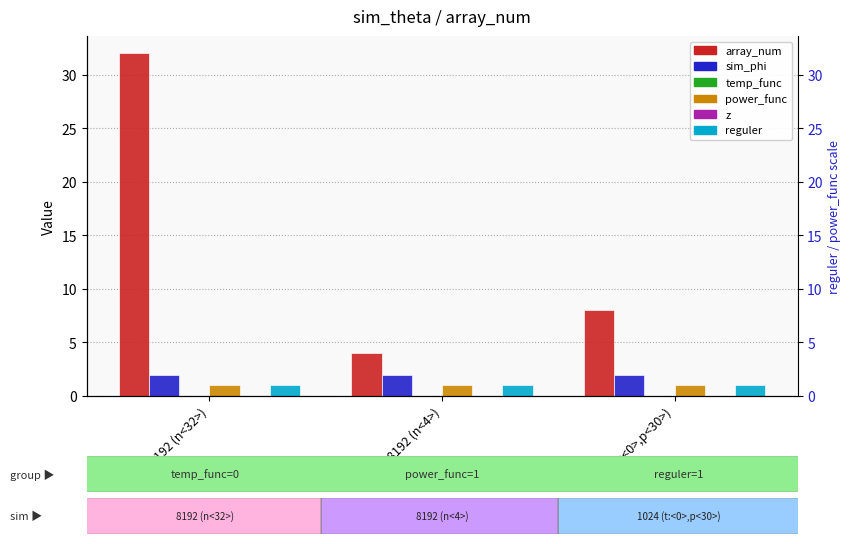

The value of sim_phi at 8192 (n<4>) is 3. True or false?

False